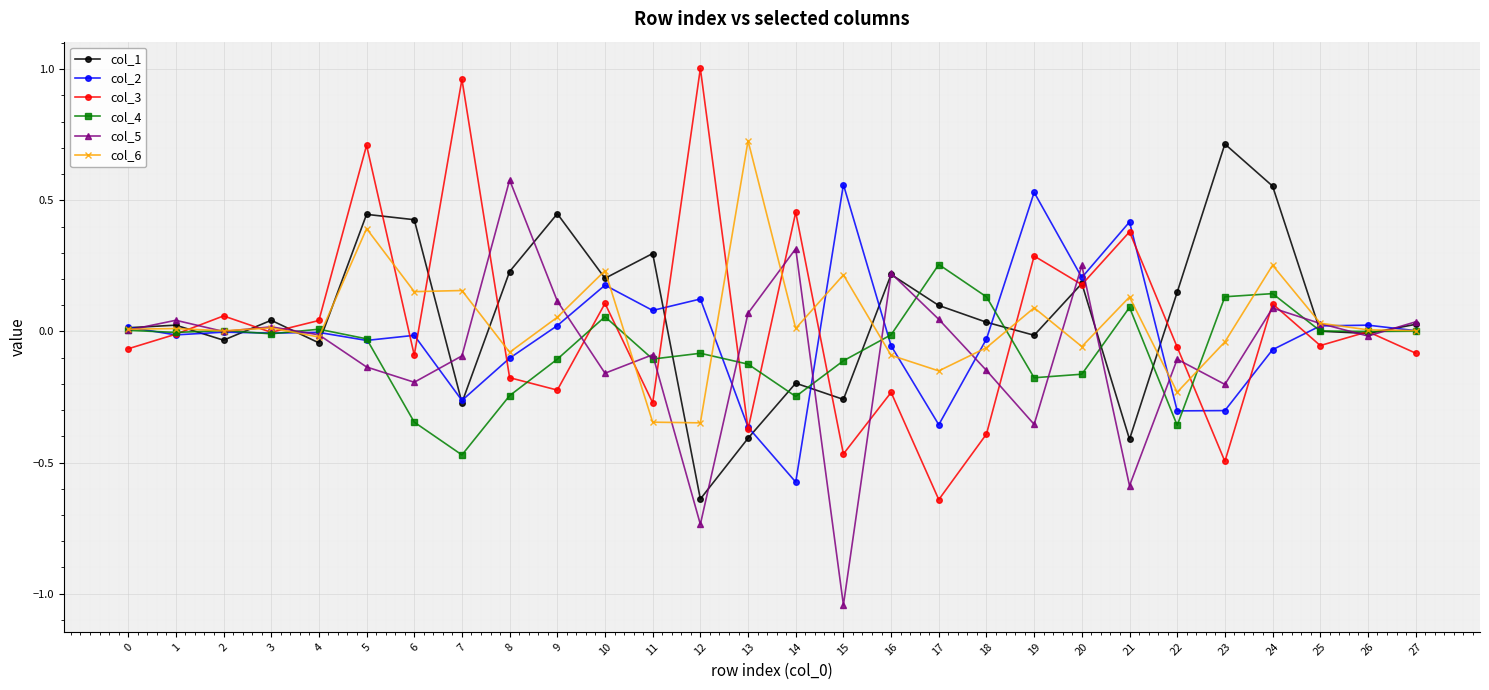

Which label corresponds to the smallest value in the chart?

15